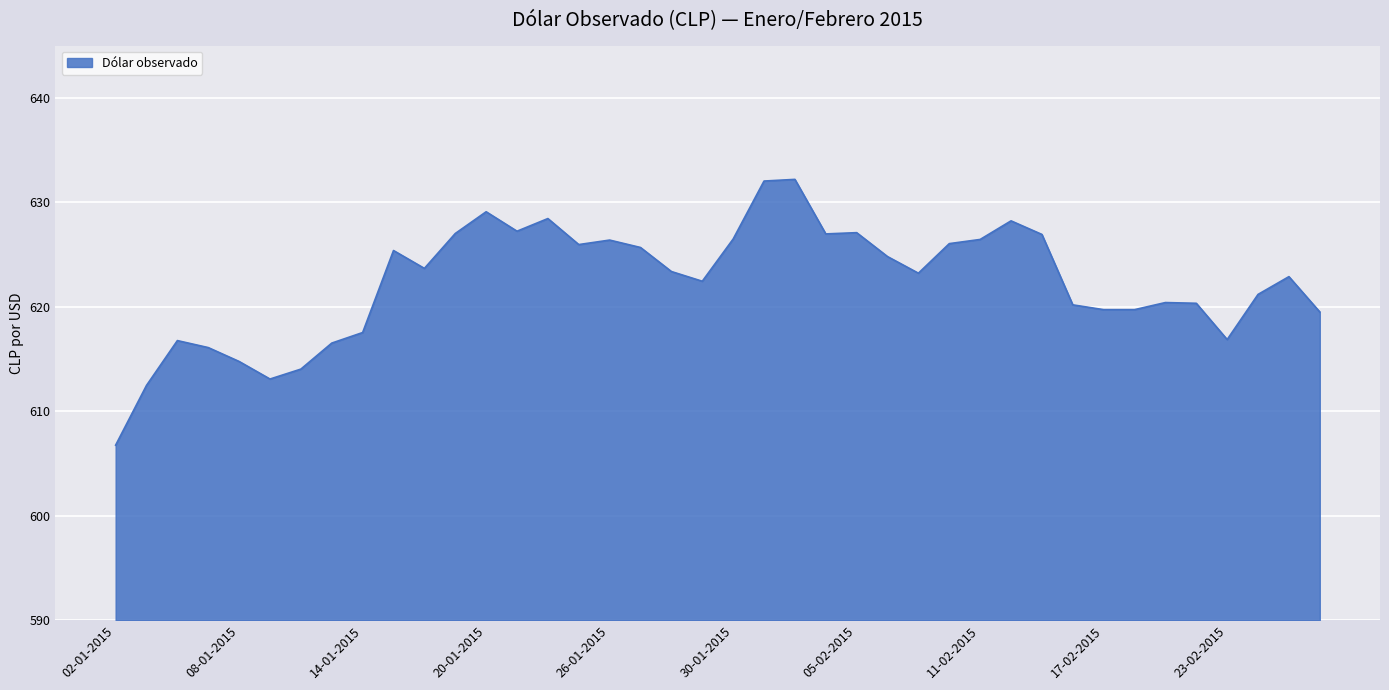

What is the smallest value displayed?

606.8